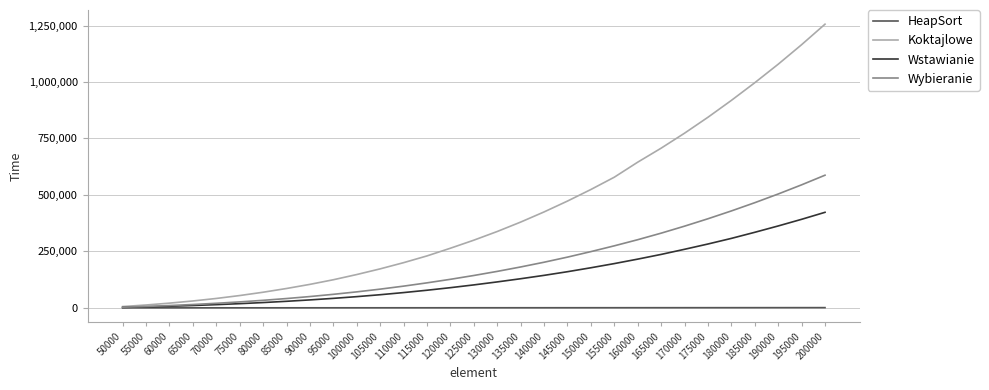

Rank the series at 160000 from highest to lowest value.

Koktajlowe, Wybieranie, Wstawianie, HeapSort